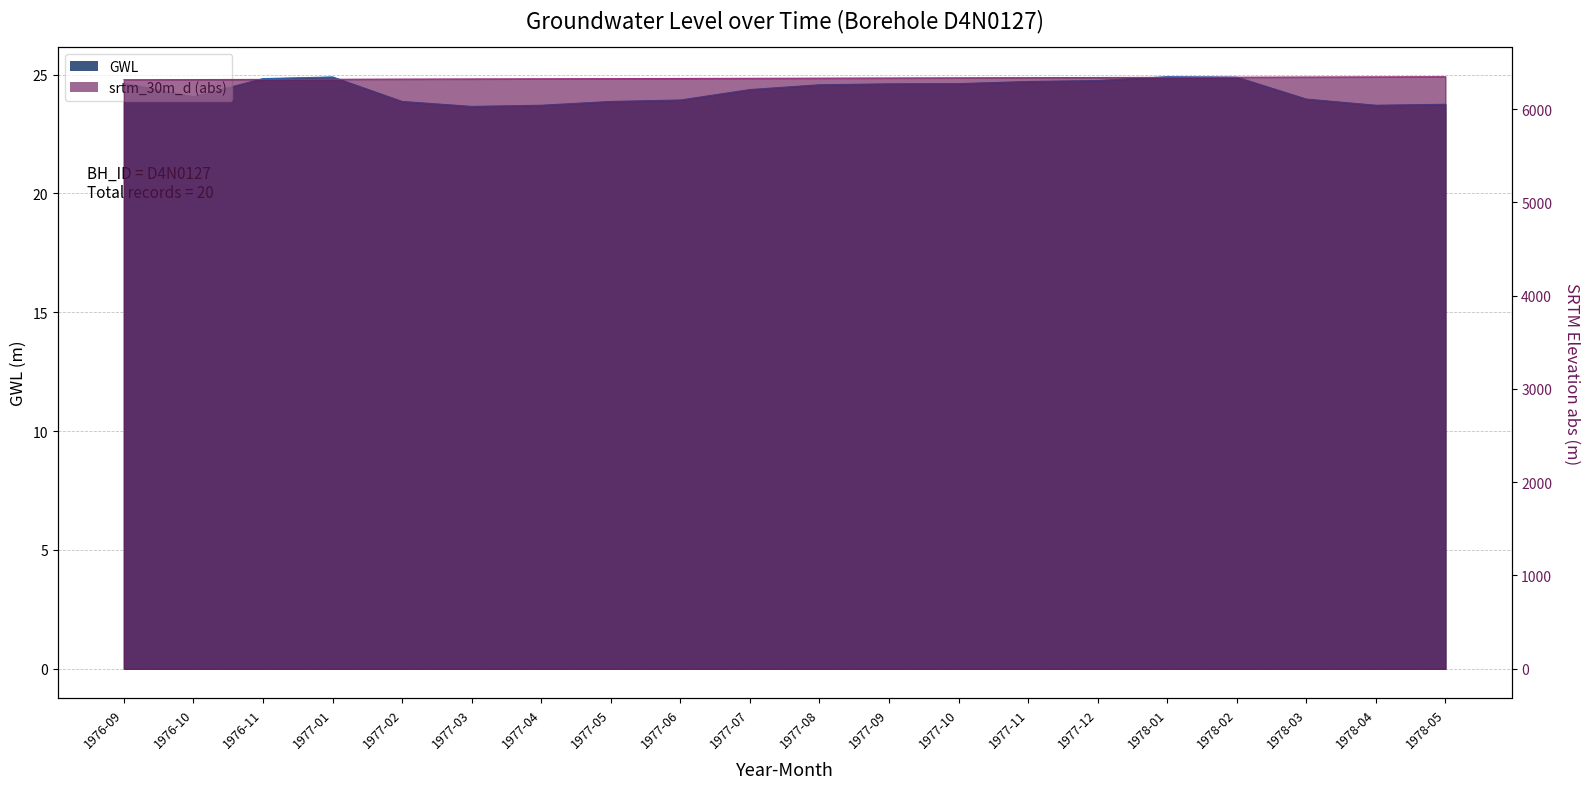

Reading left to right, transcribe all the data shown in this chart.

GWL: 24.6	24.1	24.8	24.9	23.9	23.7	23.7	23.9	23.9	24.4	24.6	24.6	24.6	24.7	24.8	24.9	24.9	24.0	23.7	23.8
srtm_30m_d: 6315.9	6317.6	6319.3	6321.0	6322.7	6324.4	6326.1	6327.8	6329.5	6331.2	6332.9	6334.6	6336.3	6338.0	6339.7	6341.4	6343.1	6344.8	6346.5	6348.2